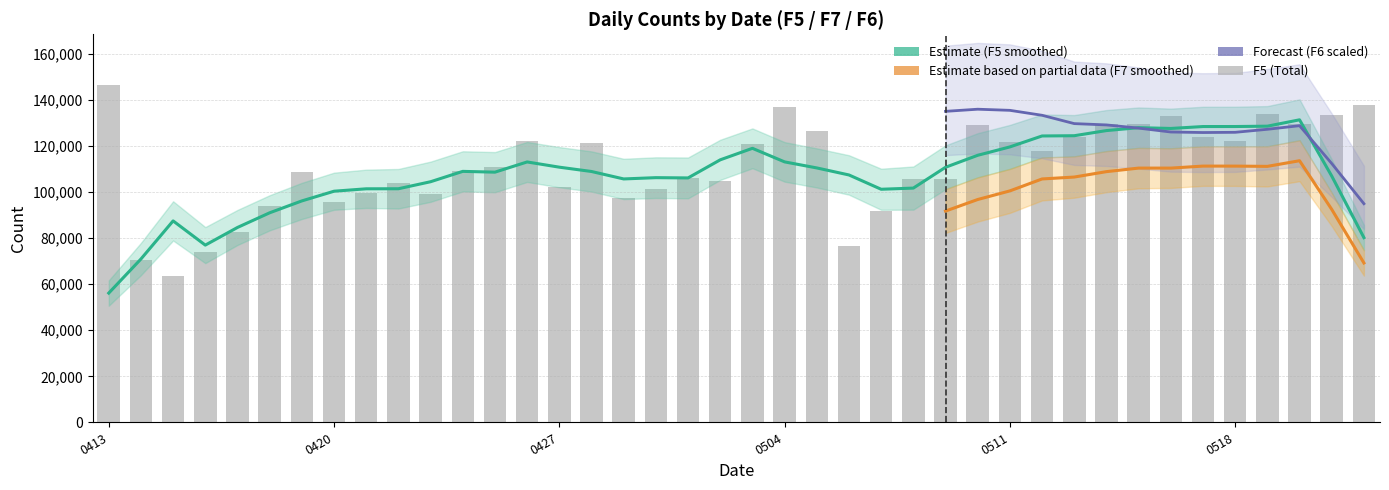

What is the value of the F5 bar at the 13th from the left?

110759